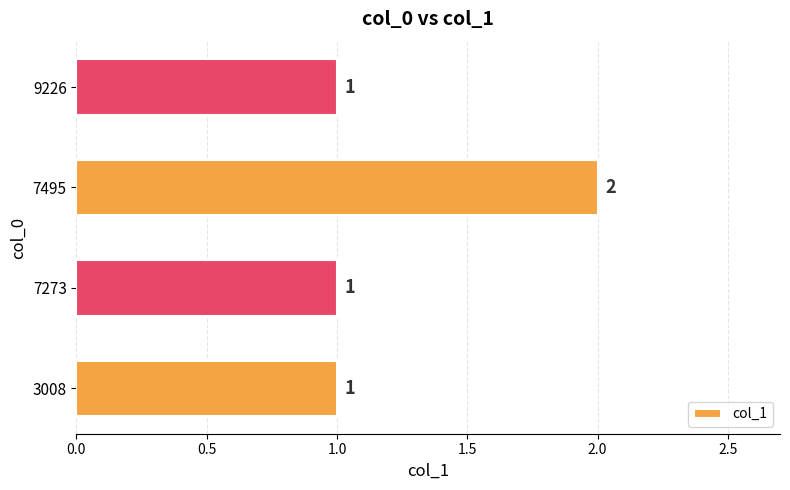

Does the chart contain stacked bars?

No